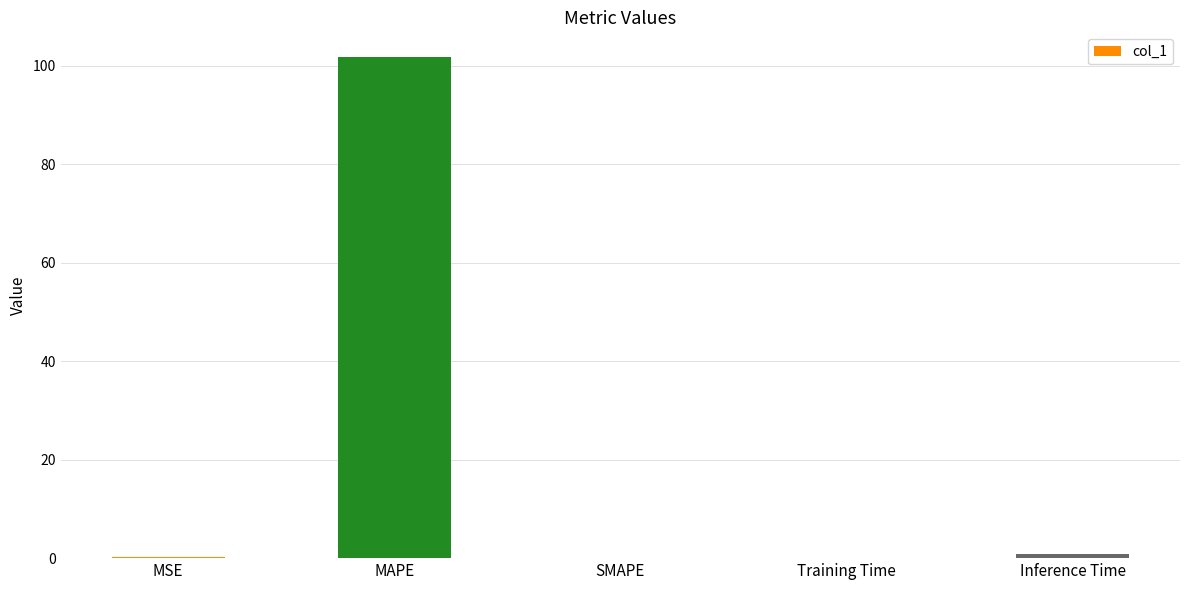

What is the maximum value shown in the chart?

101.7